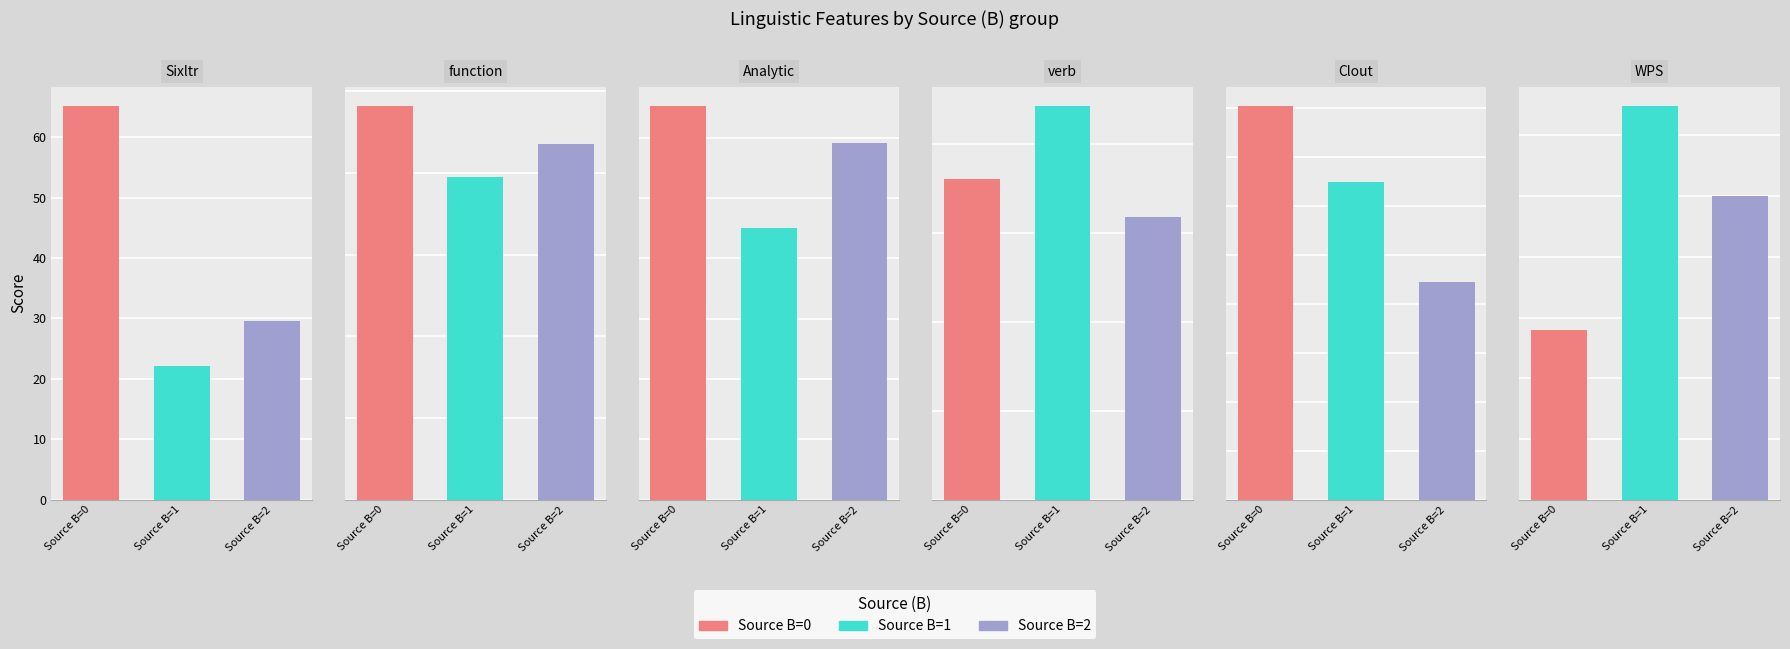

The value of Sixltr at 11 is 68.0. True or false?

False